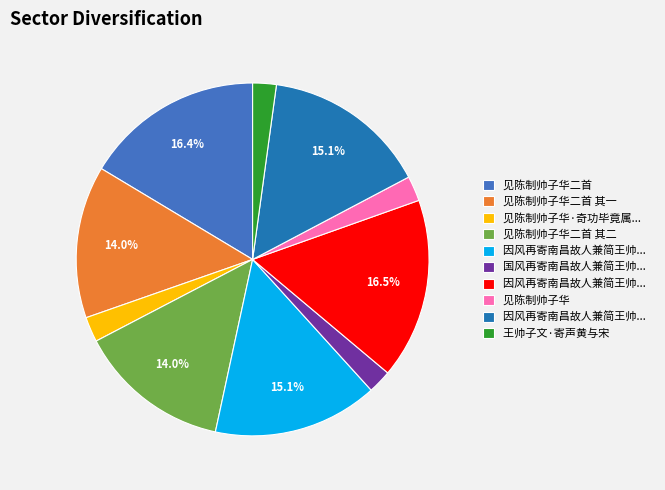

Is there a majority slice in this chart?

No